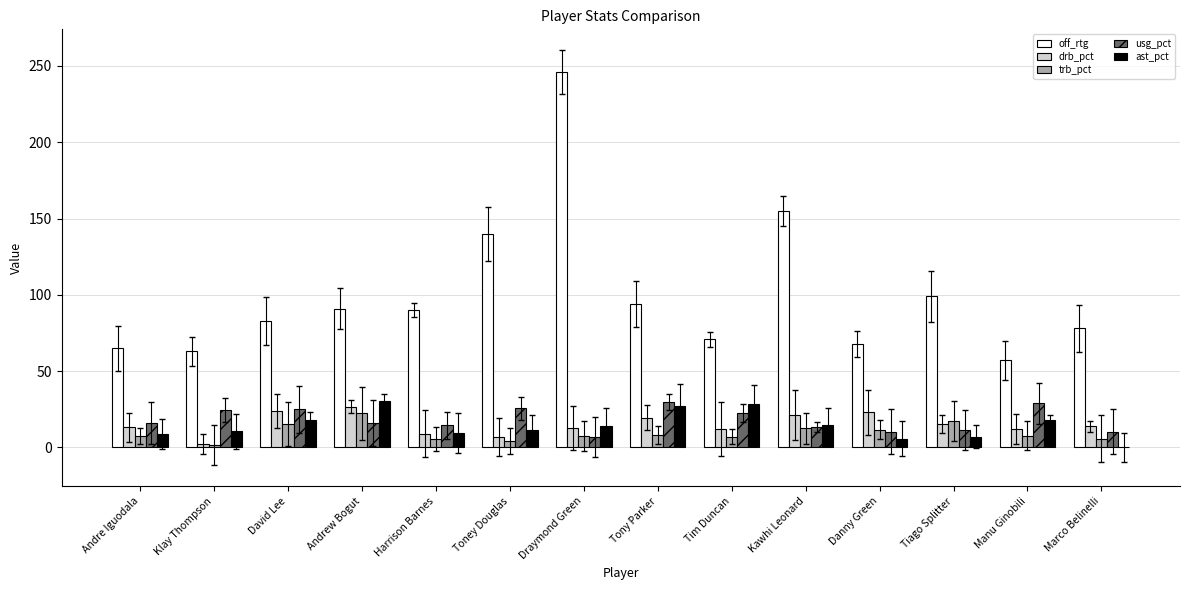

Which series changed the most between Andrew Bogut and Kawhi Leonard?

off_rtg